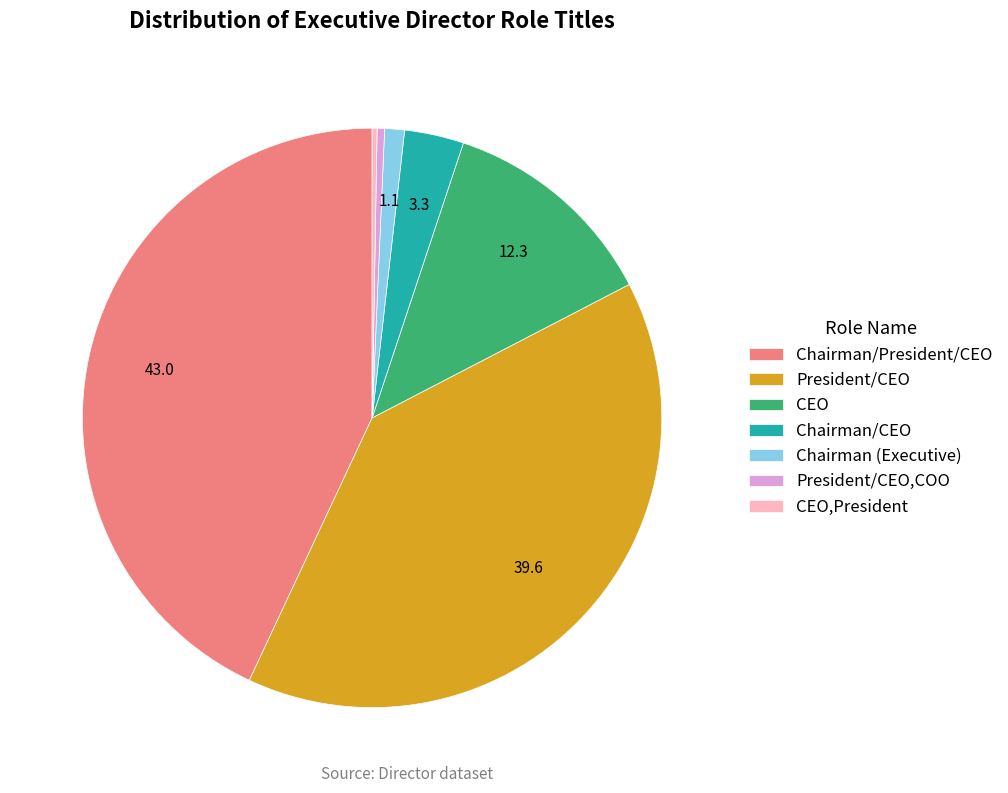

Which has a higher value, CEO or Chairman/President/CEO?

Chairman/President/CEO